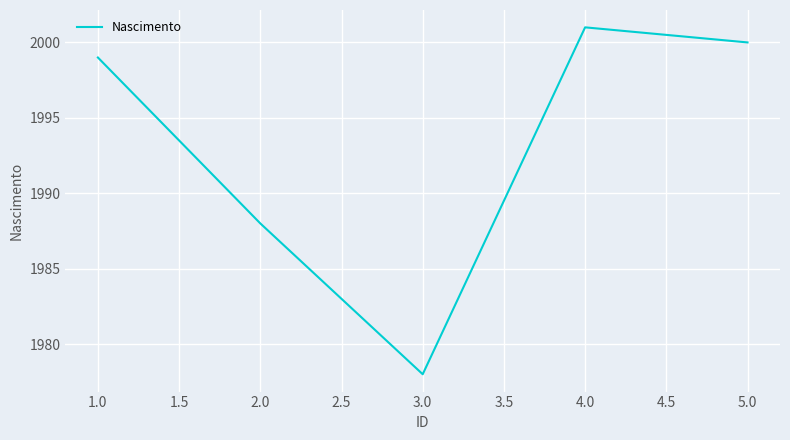

What is the difference between the maximum and minimum values?

23